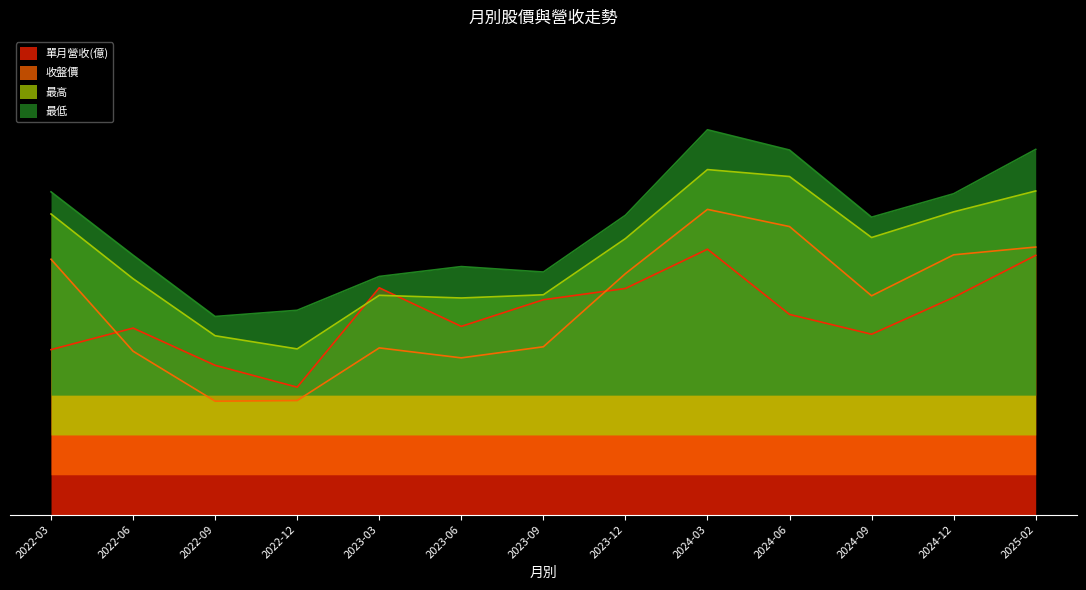

Between 2023-06 and 2024-09, which series saw the biggest shift?

收盤價